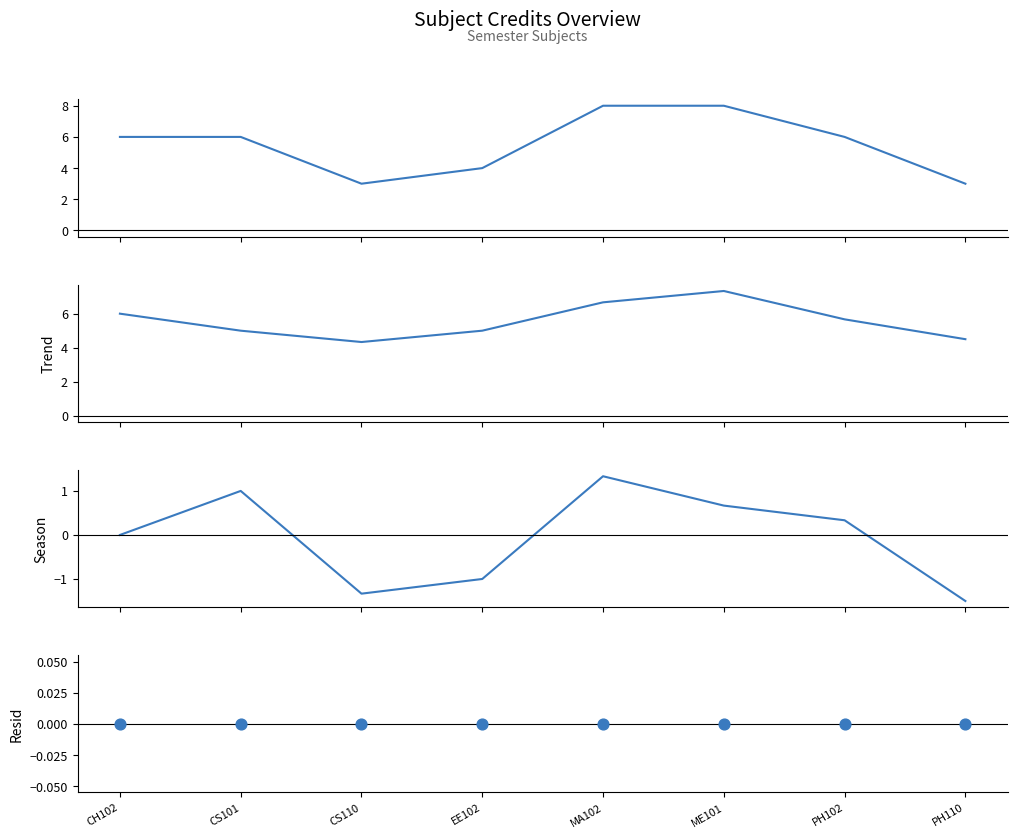

Is the value of Season at CH102 greater than the value of Credit at CS110?

No